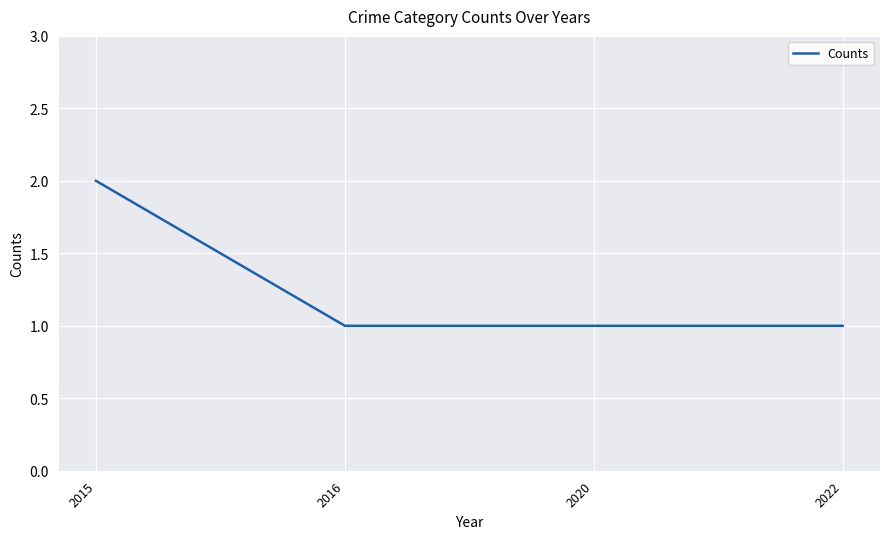

Approximately how many times larger is the value at 2015 compared to 2022?

2.0